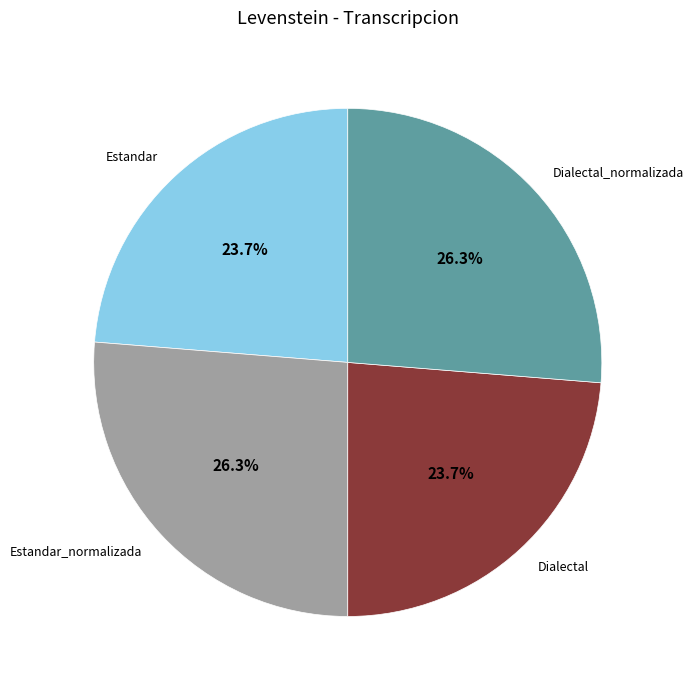

Does Dialectal represent more than half of the total?

No